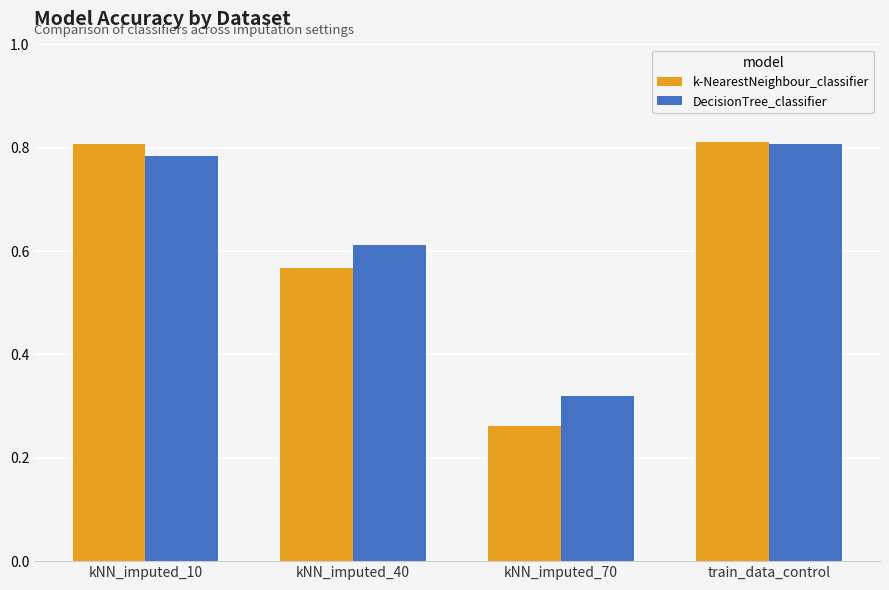

What is the label of the 1st bar from the right?

train_data_control